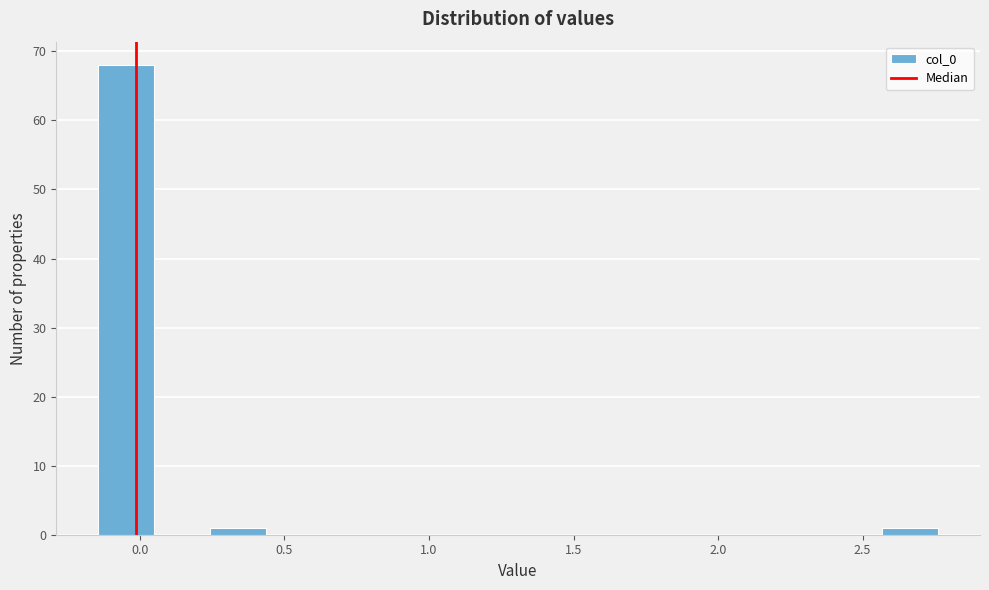

Around what value on the x-axis is the tallest bar? Give the approximate position of its centre, as read against the axis.

-0.05